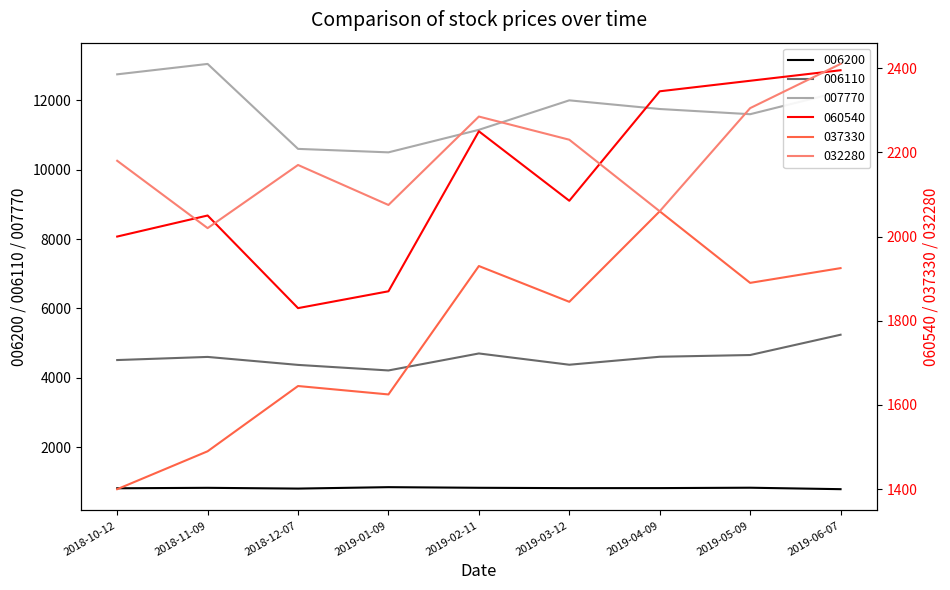

True or false: 032280 and 037330 cross at least once.

False